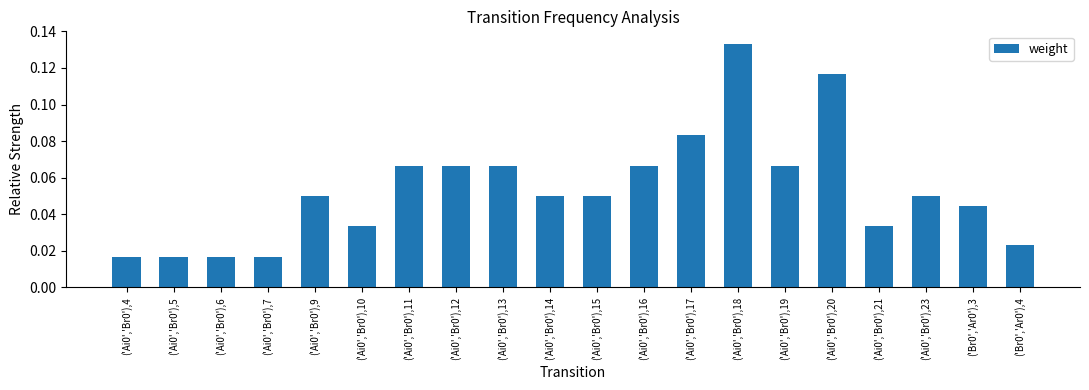

Is it true that the value at ('Ai0','Br0'),11 is 0.0?

False